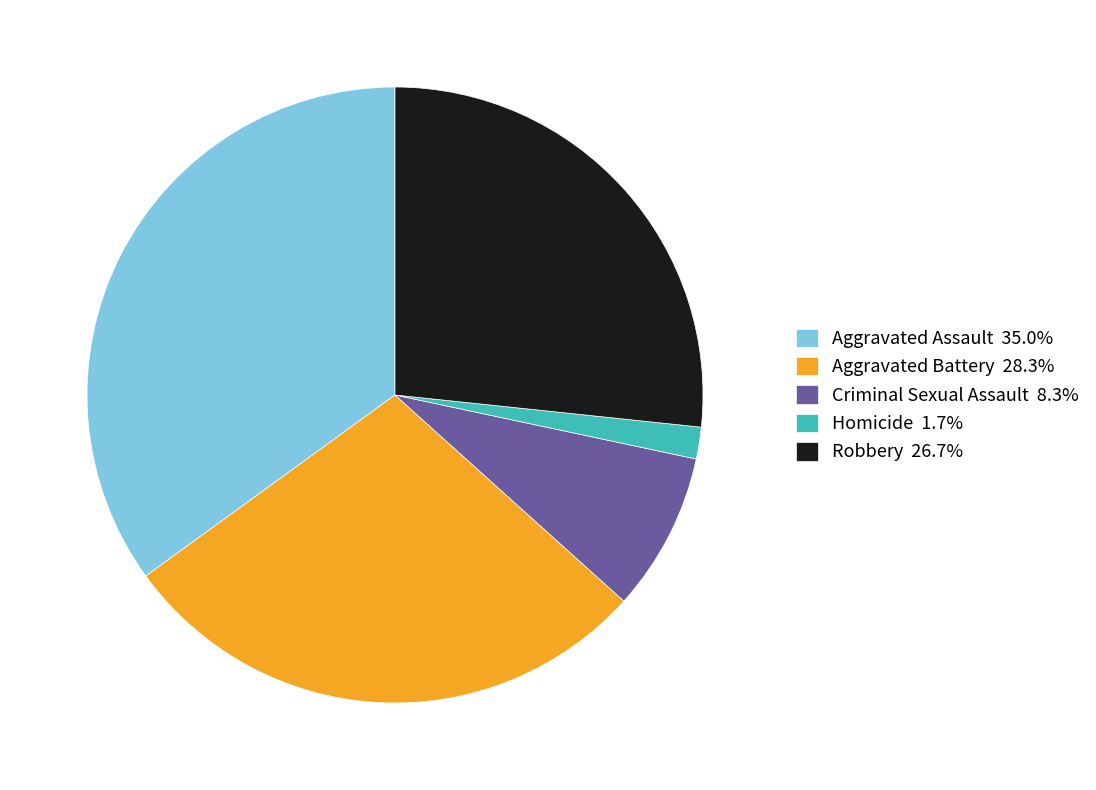

Is the sum of Homicide 1.7% and Criminal Sexual Assault 8.3% greater than half?

No